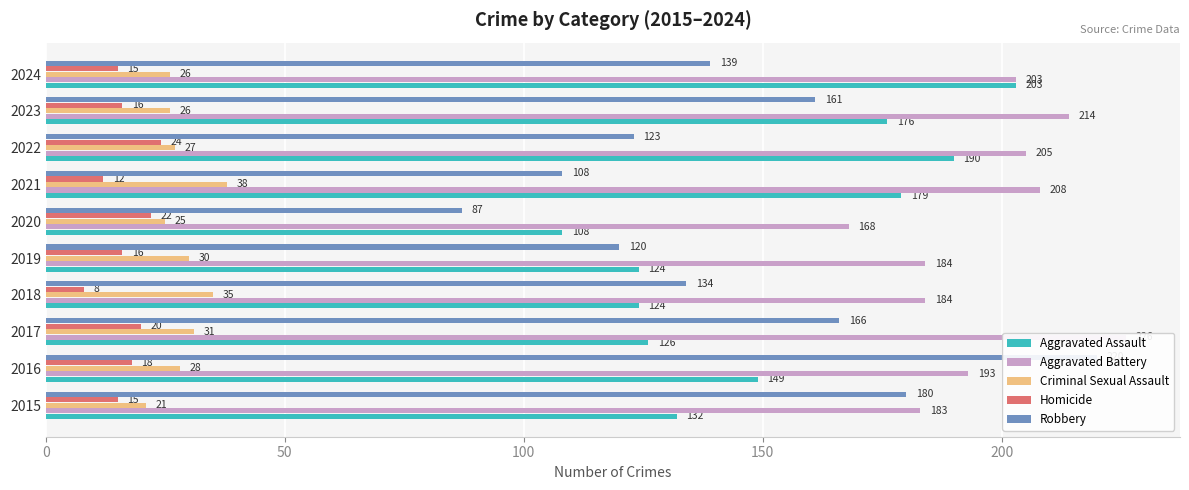

What is the average value of the Aggravated Assault series?

151